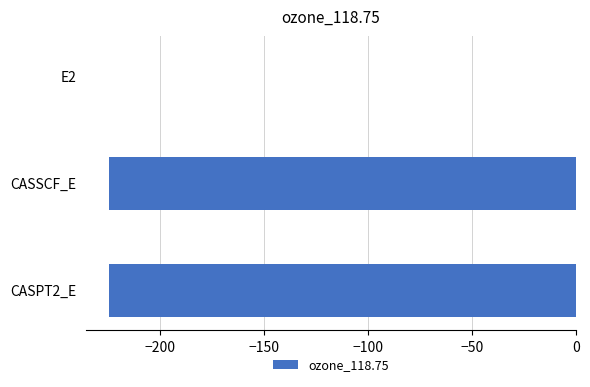

What is the average value?

-149.6